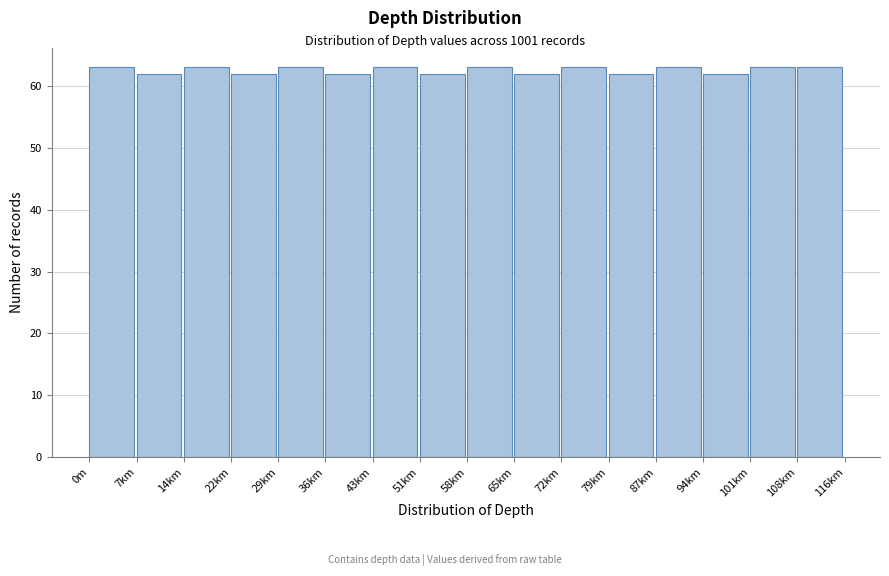

Reading left to right, what are all the values shown in this chart?

63	62	63	62	63	62	63	62	63	62	63	62	63	62	63	63